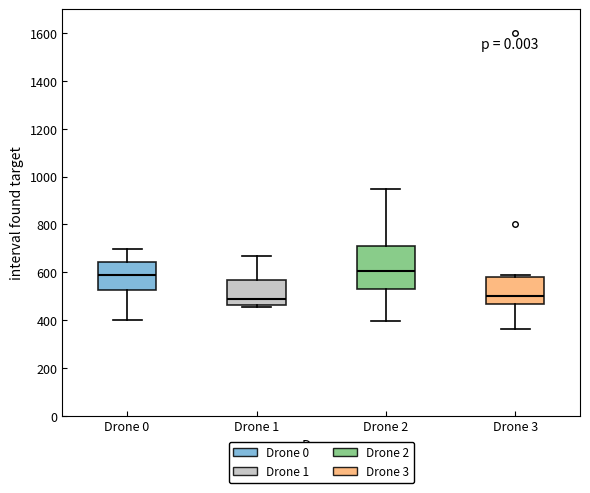

Reading left to right, transcribe this box plot: for each box, give where its median line is, the range the box spans, and where its two whiskers end, as read against the y-axis. The values are not printed on the chart, so give them approximately, as read against the axis.

Drone 0: median 580, box 520 to 640, whiskers 400 to 700
Drone 1: median 480, box 460 to 560, whiskers 460 (just below the box's lower edge) to 660
Drone 2: median 600, box 520 to 720, whiskers 400 to 940
Drone 3: median 500, box 460 to 580, whiskers 360 to 580 (just above the box's upper edge)